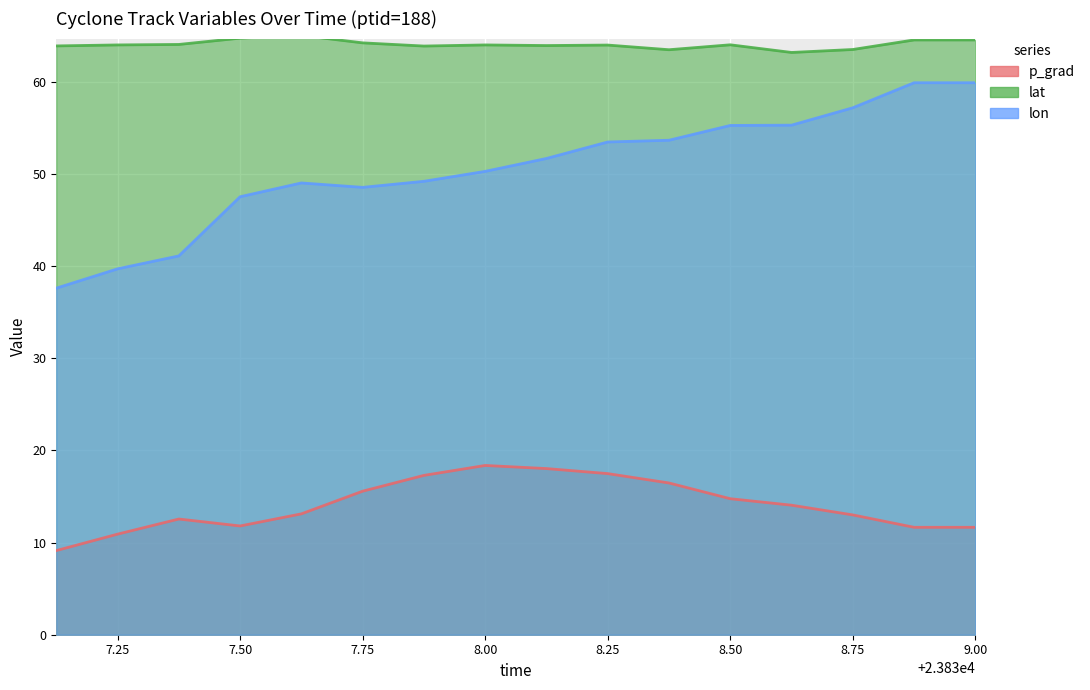

Reading left to right, transcribe all the data shown in this chart.

lon: 37.6	39.7	41.1	47.5	49.0	48.6	49.2	50.3	51.7	53.5	53.7	55.3	55.3	57.2	59.9	59.9
lat: 63.9	64.0	64.1	64.7	65.0	64.2	63.9	64.0	63.9	64.0	63.5	64.0	63.2	63.5	64.6	64.6
p_grad: 9.1	10.9	12.6	11.8	13.1	15.6	17.3	18.4	18.0	17.5	16.5	14.8	14.1	13.0	11.7	11.7